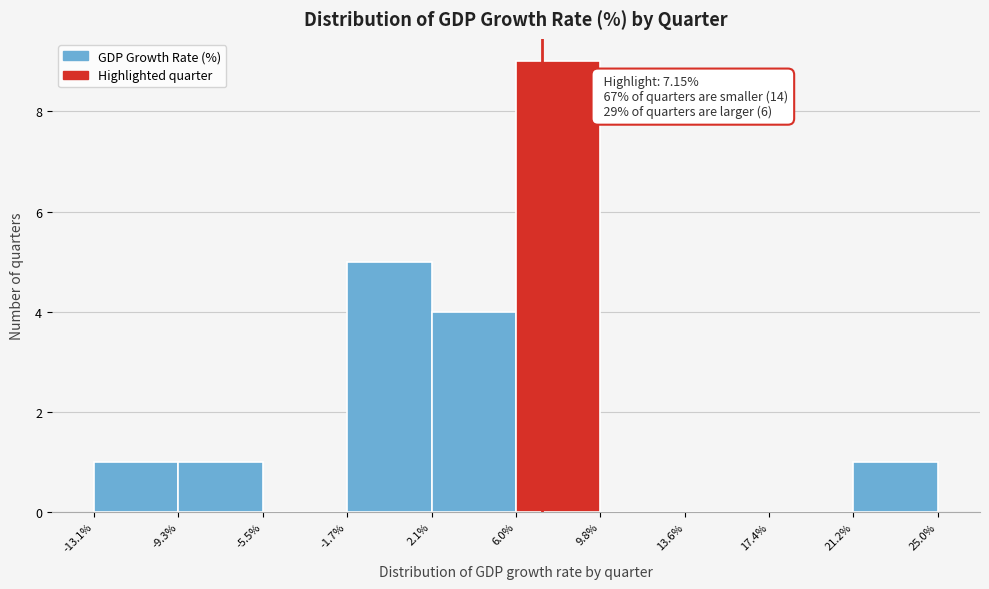

Which range on the x-axis has the tallest bar?

6.0% to 9.8%